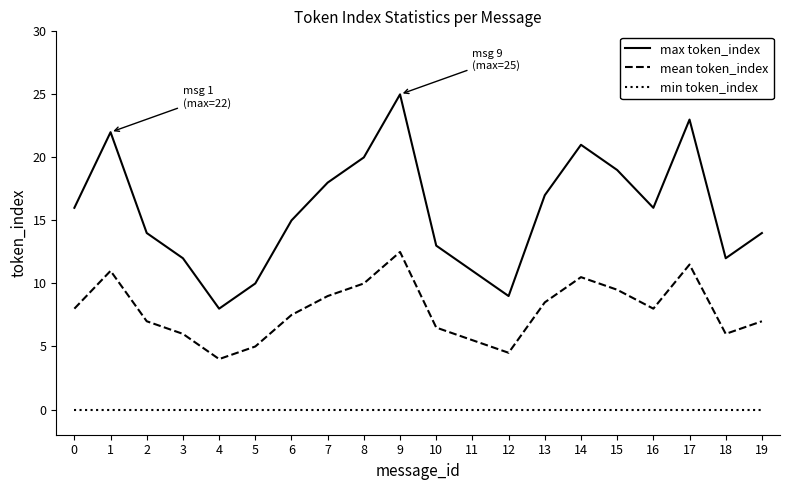

What are all the series names shown in the legend?

max token_index, mean token_index, min token_index